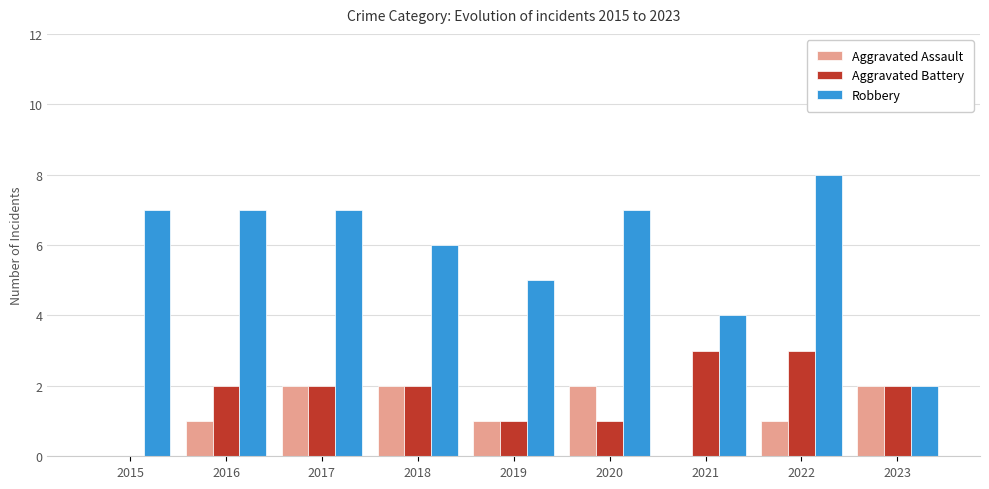

At which category is the sum across all series the highest?

2022